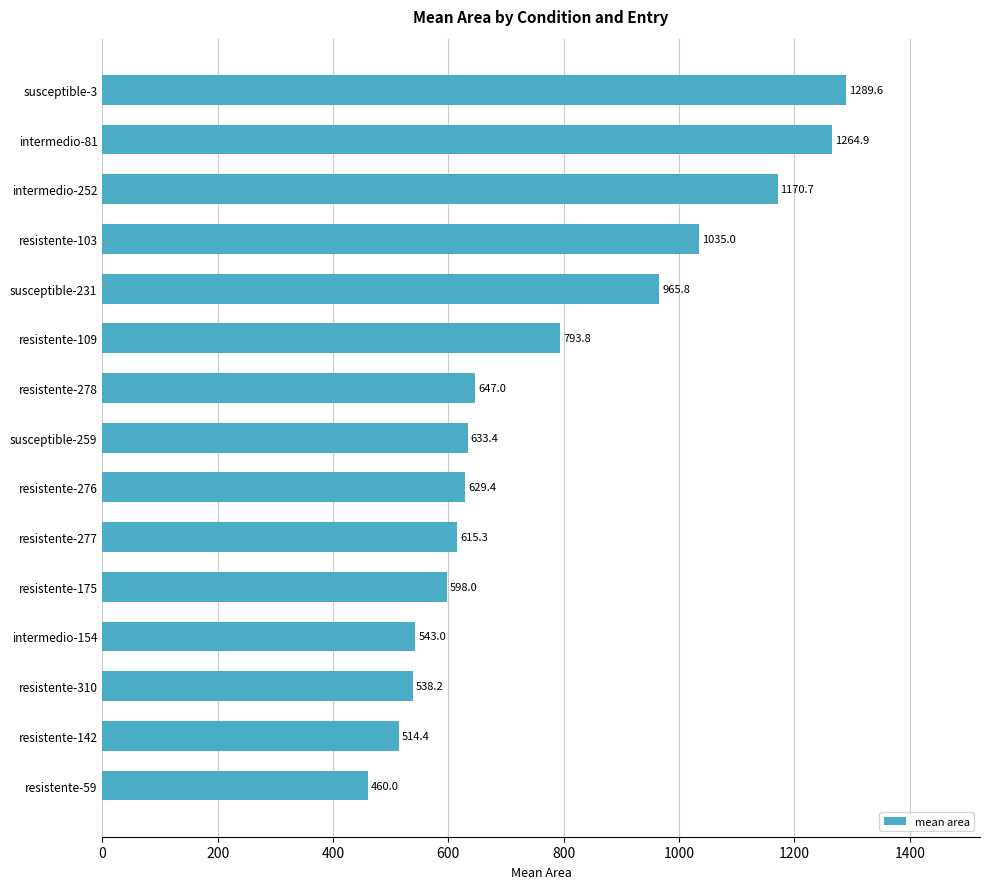

Reading top to bottom, transcribe all the data shown in this chart.

1289.6	1264.9	1170.7	1035.0	965.8	793.8	647.0	633.4	629.4	615.3	598.0	543.0	538.2	514.4	460.0